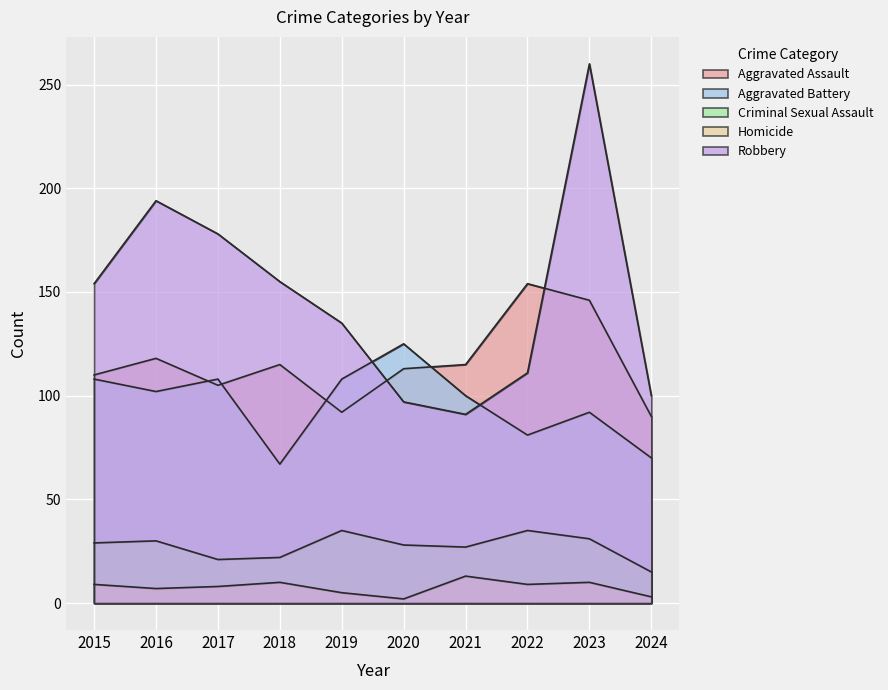

What are all the series names shown in the legend?

Aggravated Assault, Aggravated Battery, Criminal Sexual Assault, Homicide, Robbery